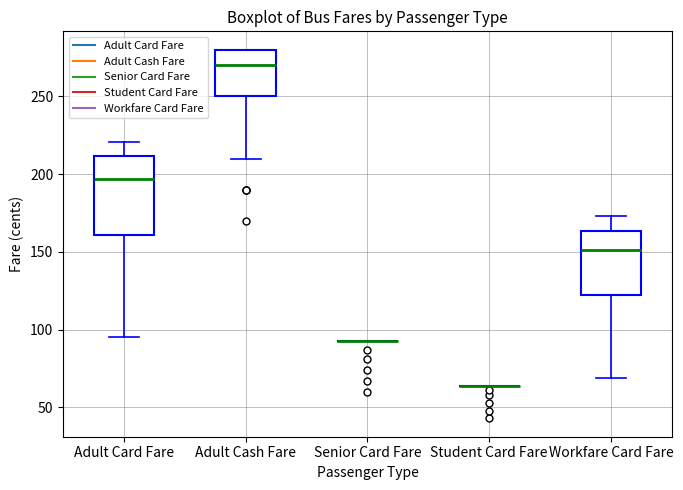

Reading left to right, transcribe this box plot: for each box, give where its median line is, the range the box spans, and where its two whiskers end, as read against the y-axis. The values are not printed on the chart, so give them approximately, as read against the axis.

Adult Card Fare: median 195, box 160 to 210, whiskers 95 to 220
Adult Cash Fare: median 270, box 250 to 280, whiskers 210 to 280
Senior Card Fare: box collapsed to a line at 95, whiskers 95 to 95
Student Card Fare: box collapsed to a line at 65, whiskers 65 to 65
Workfare Card Fare: median 150, box 125 to 165, whiskers 70 to 175